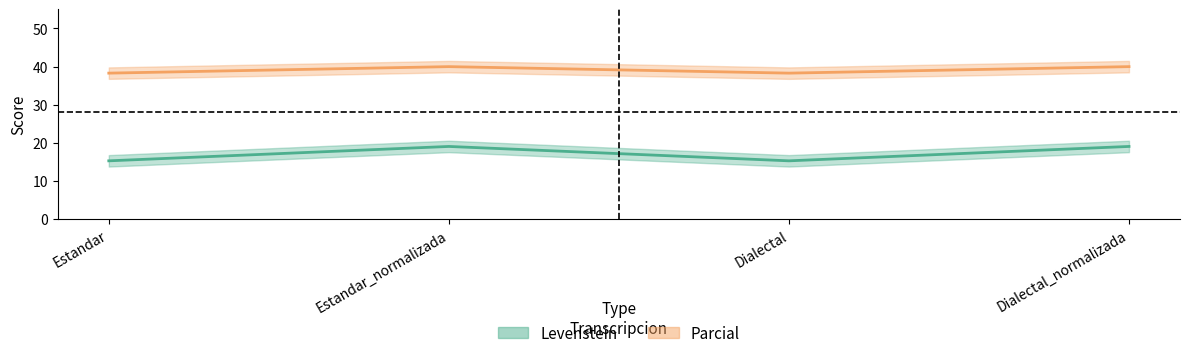

What is the spread (max minus min) of values at Dialectal_normalizada?

20.9